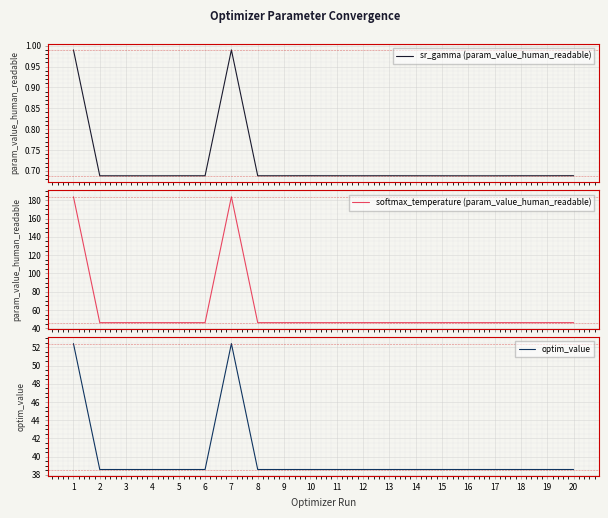

What is the maximum value for softmax_temperature (param_value_human_readable)?

183.9